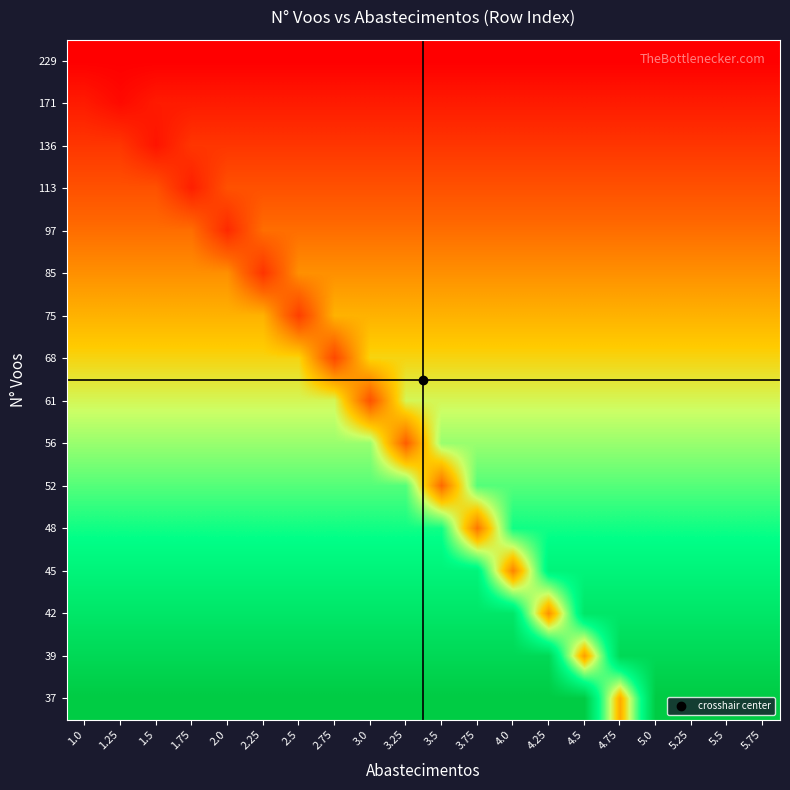

Which label corresponds to the smallest value in the chart?

1.0